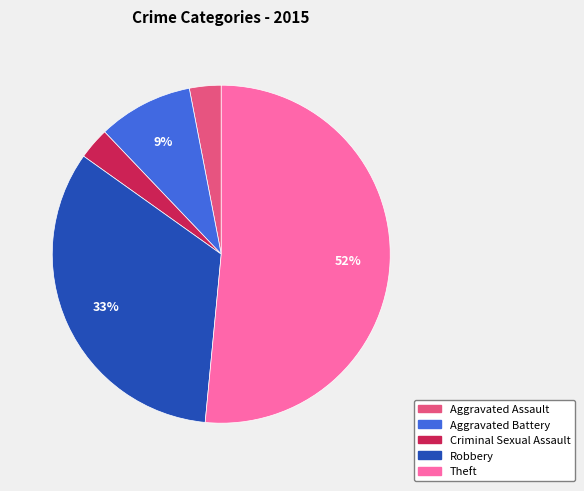

Which category has the biggest portion of the pie?

Theft